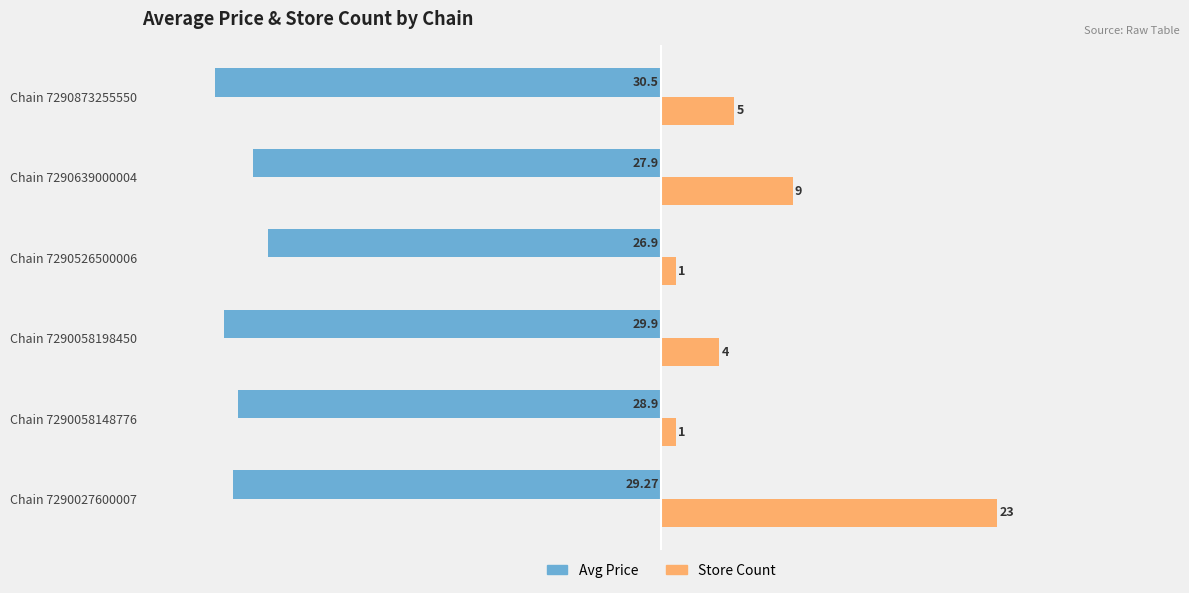

At which category is the sum across all series the highest?

Chain 7290027600007